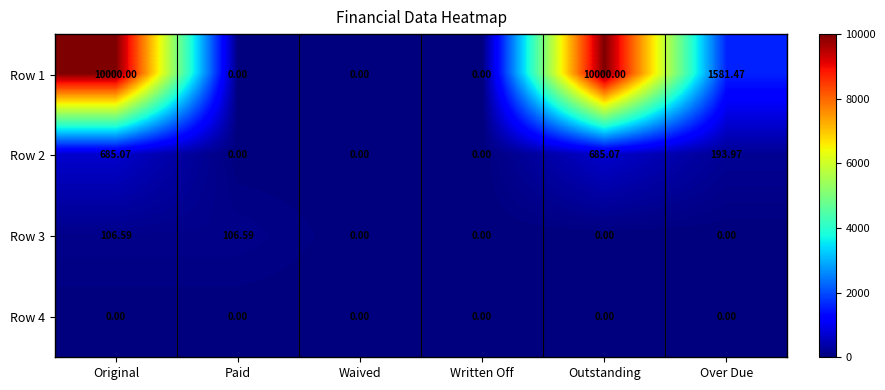

Where is Row 2 nearest to the value 342?

Over Due